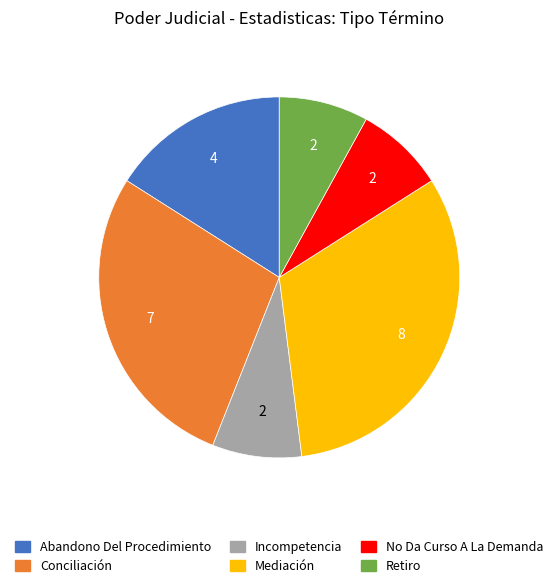

Between Retiro and Conciliación, which is larger?

Conciliación